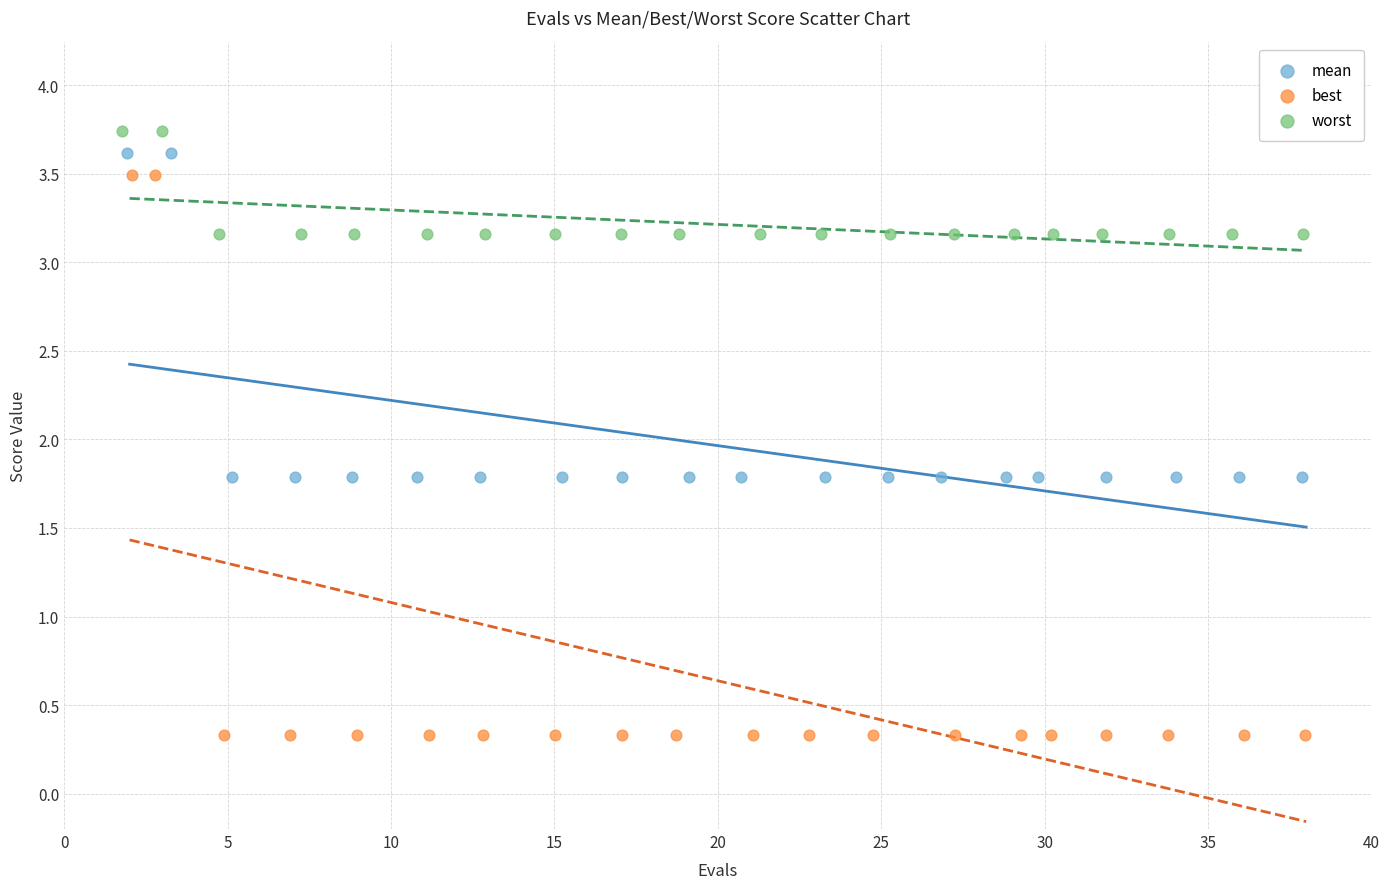

Which series has the largest Y range (max minus min)?

best